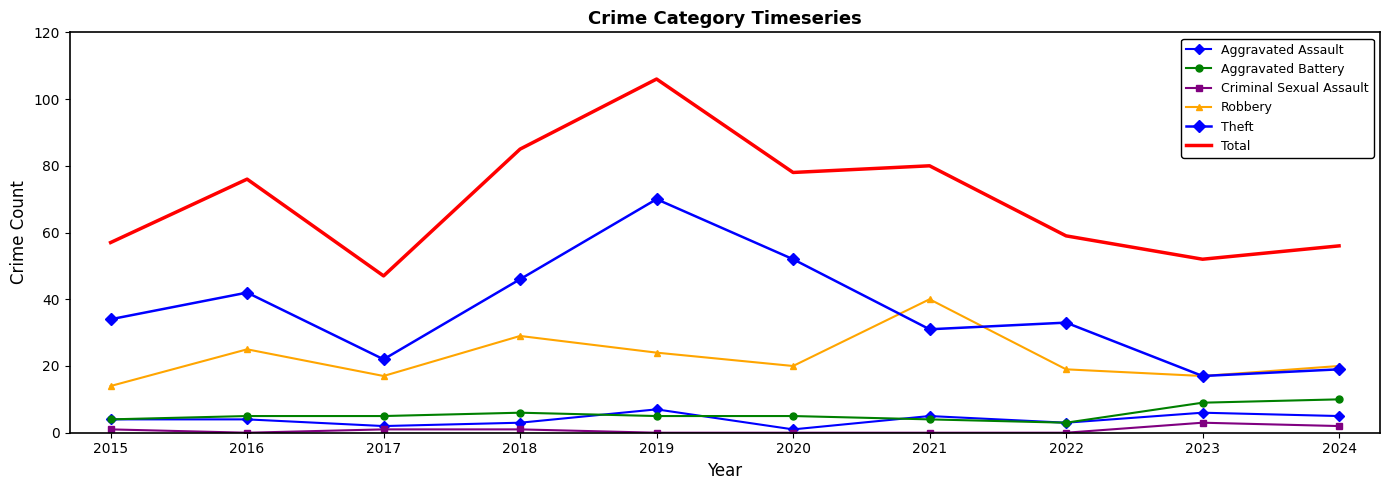

How many lines are shown in the chart?

6